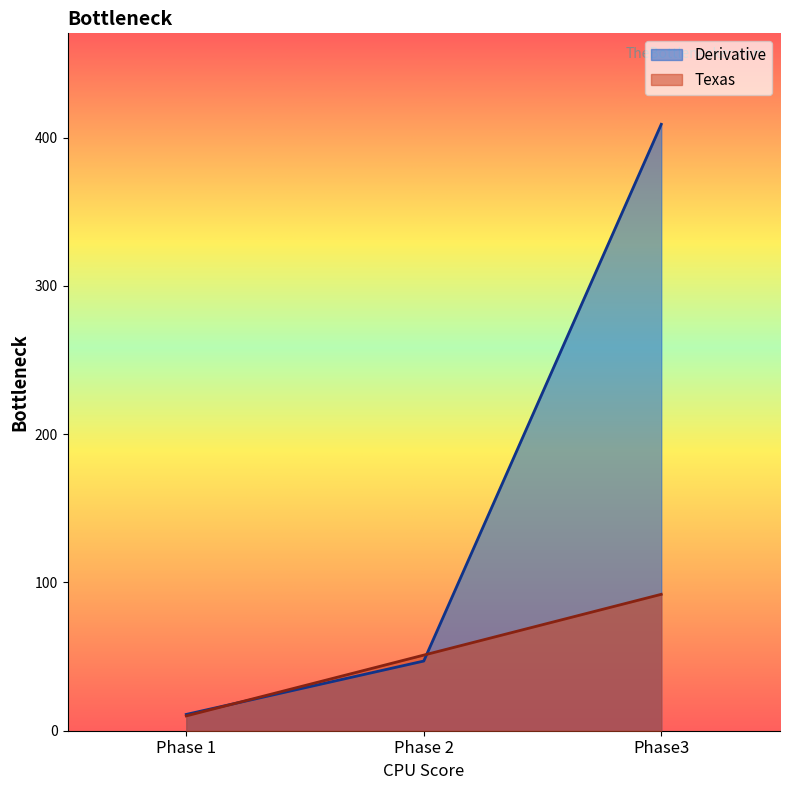

At which label is Derivative closest to 210?

Phase 2